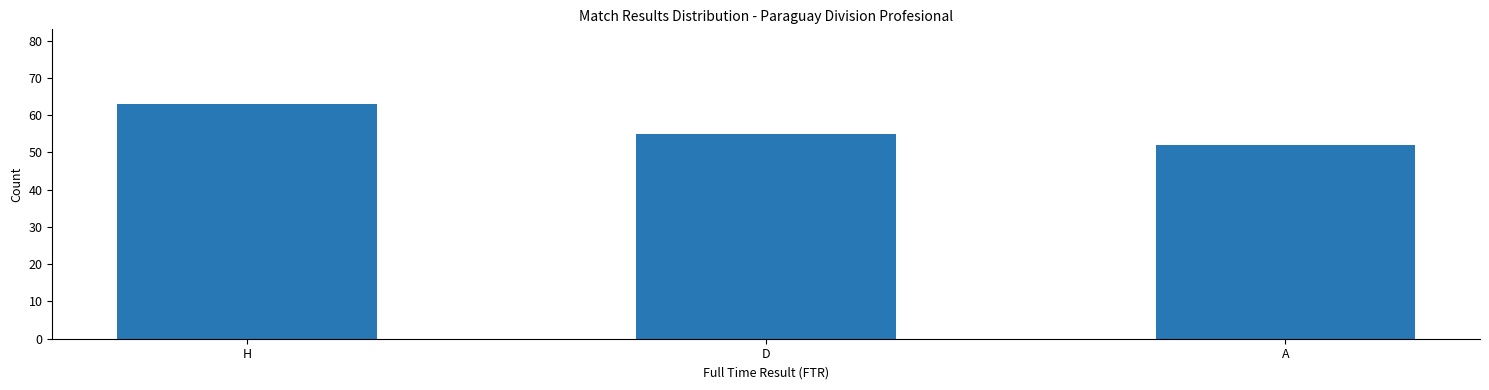

What is the label of the 2nd bar from the right?

D